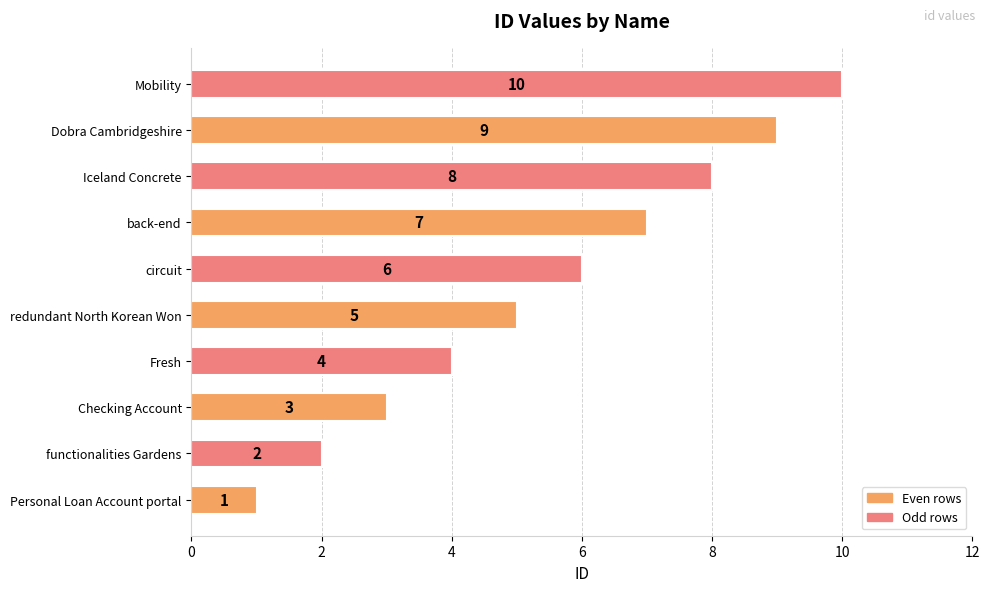

What is the average value?

6